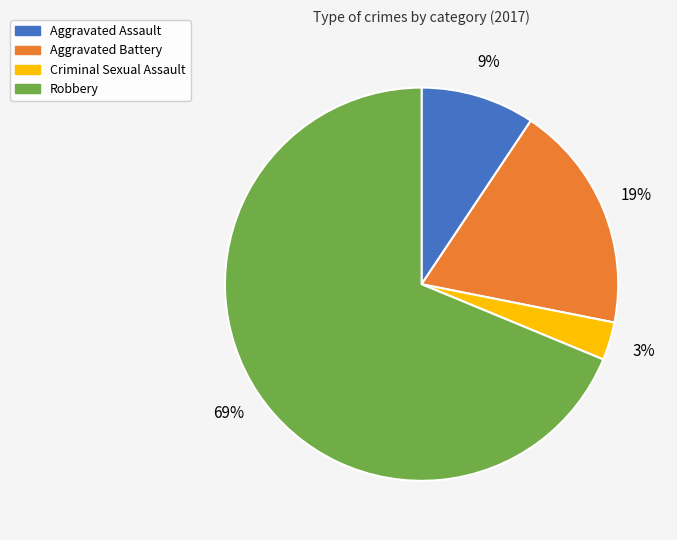

Is it true that Aggravated Battery is 19% of the pie?

True